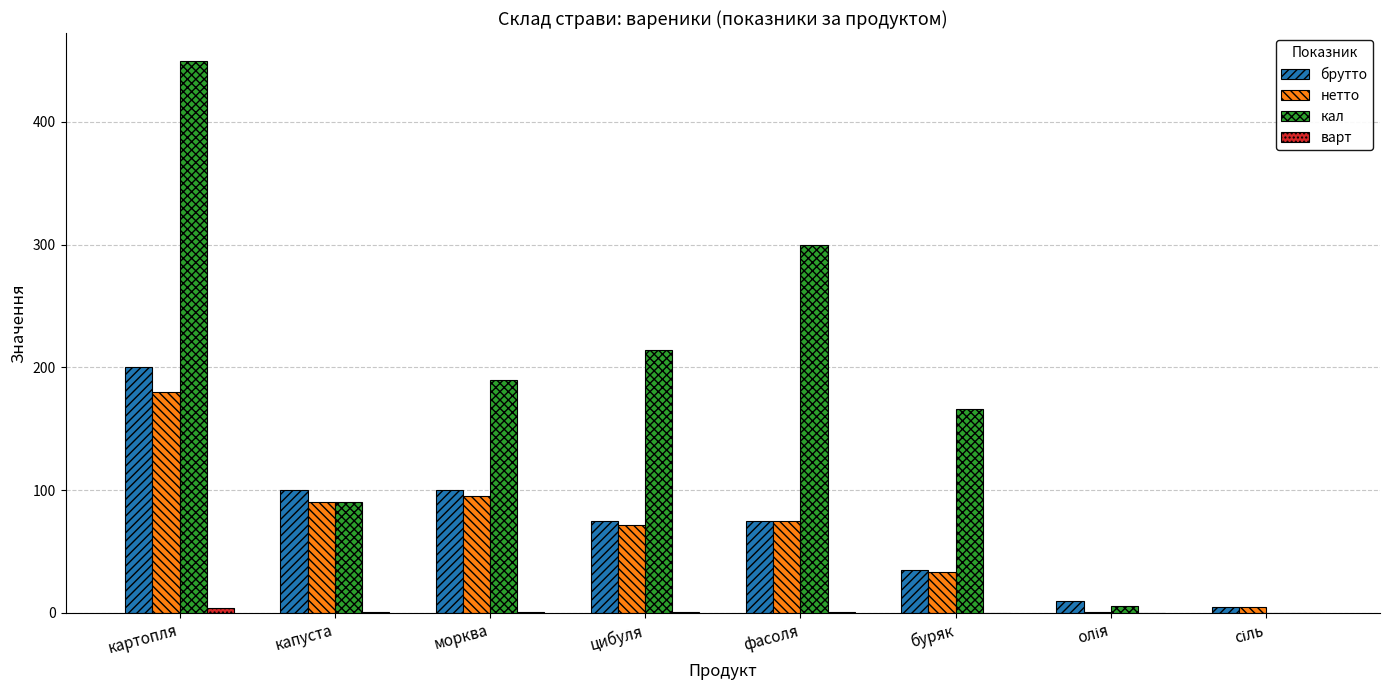

Between картопля and капуста, which series saw the biggest shift?

кал